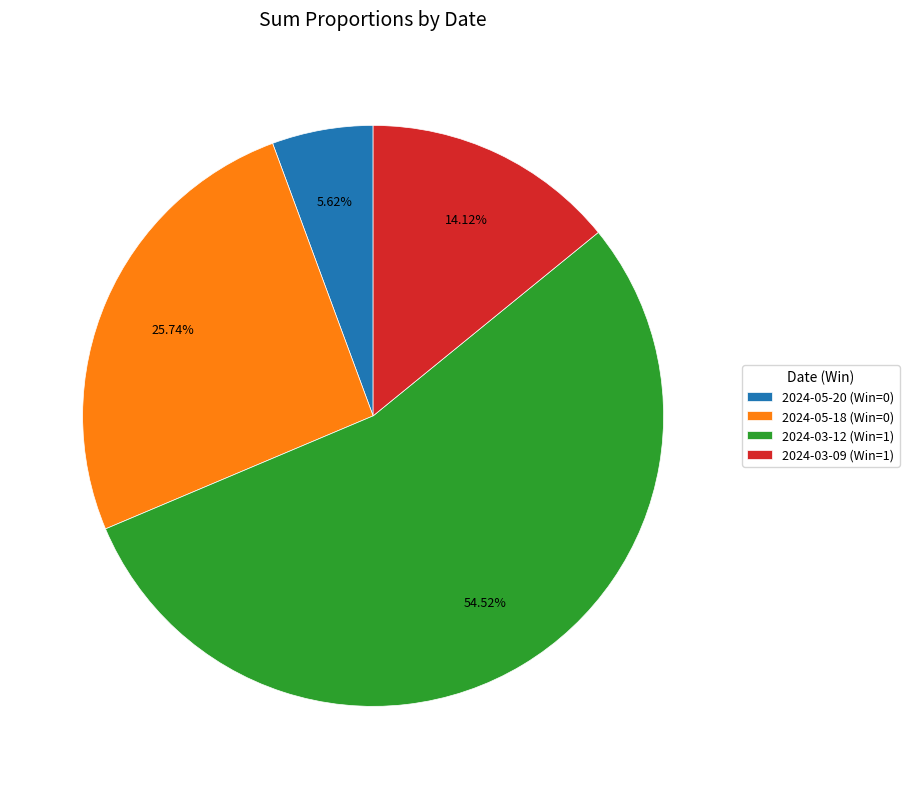

What percentage do 2024-05-18 (Win=0) and 2024-03-12 (Win=1) together represent?

80.3%